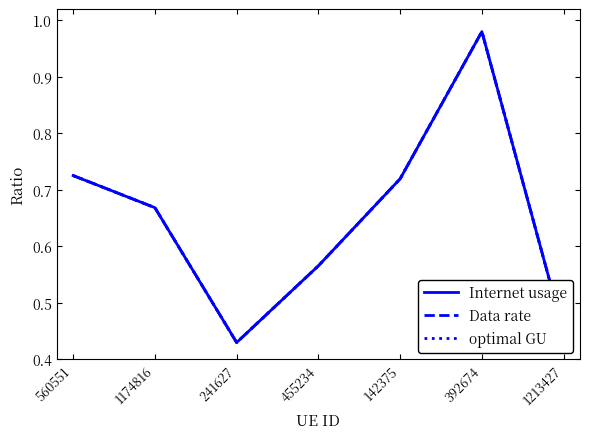

Is this an area chart (filled region under the line)?

No